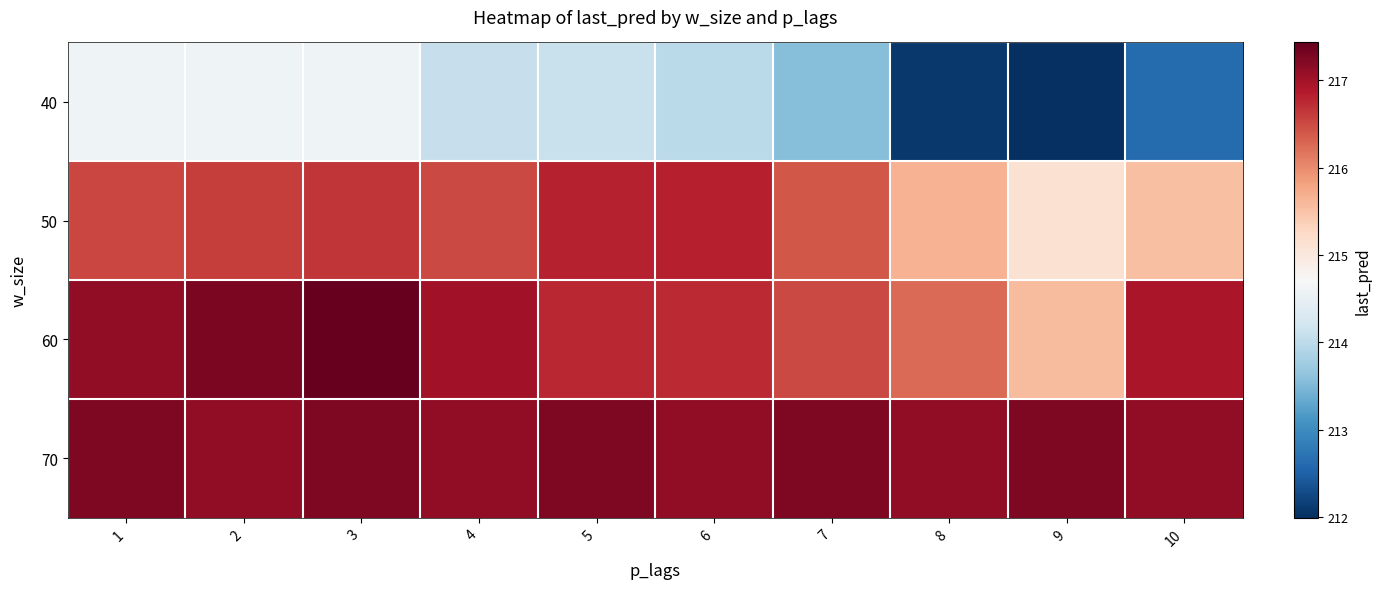

What is the difference between the highest and lowest values at 2?

2.7